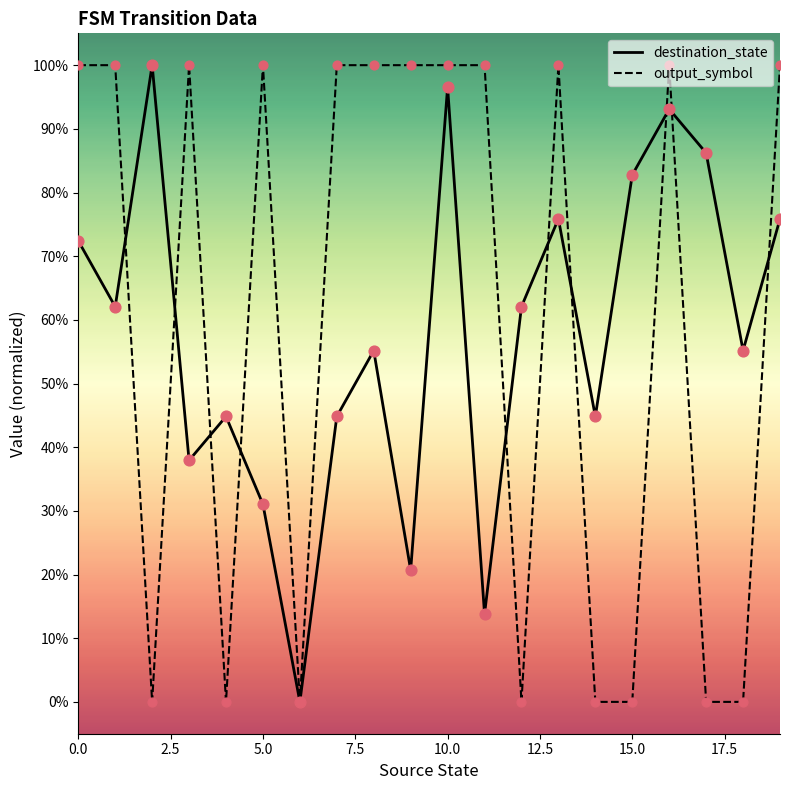

What are all the series names shown in the legend?

destination_state, output_symbol